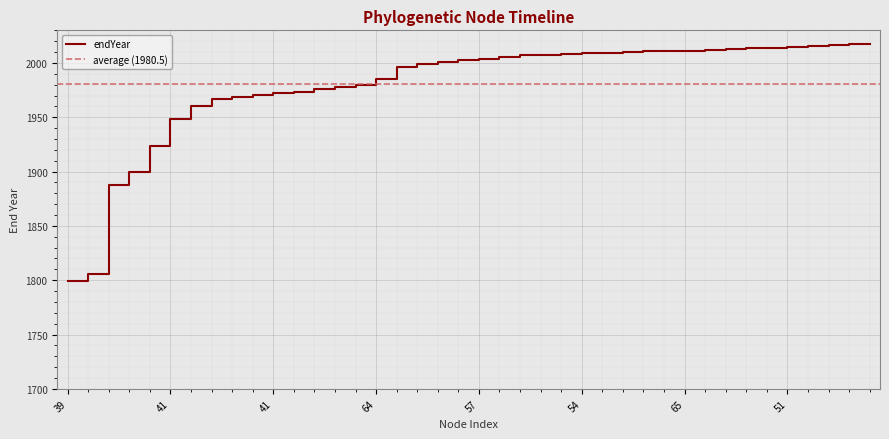

List the labels in order of value, smallest first.

39, 40, 40, 48, 53, 41, 39, 42, 54, 73, 41, 43, 55, 56, 73, 64, 43, 56, 48, 49, 57, 58, 57, 59, 61, 54, 50, 68, 69, 69, 65, 47, 75, 65, 66, 51, 44, 62, 49, 50